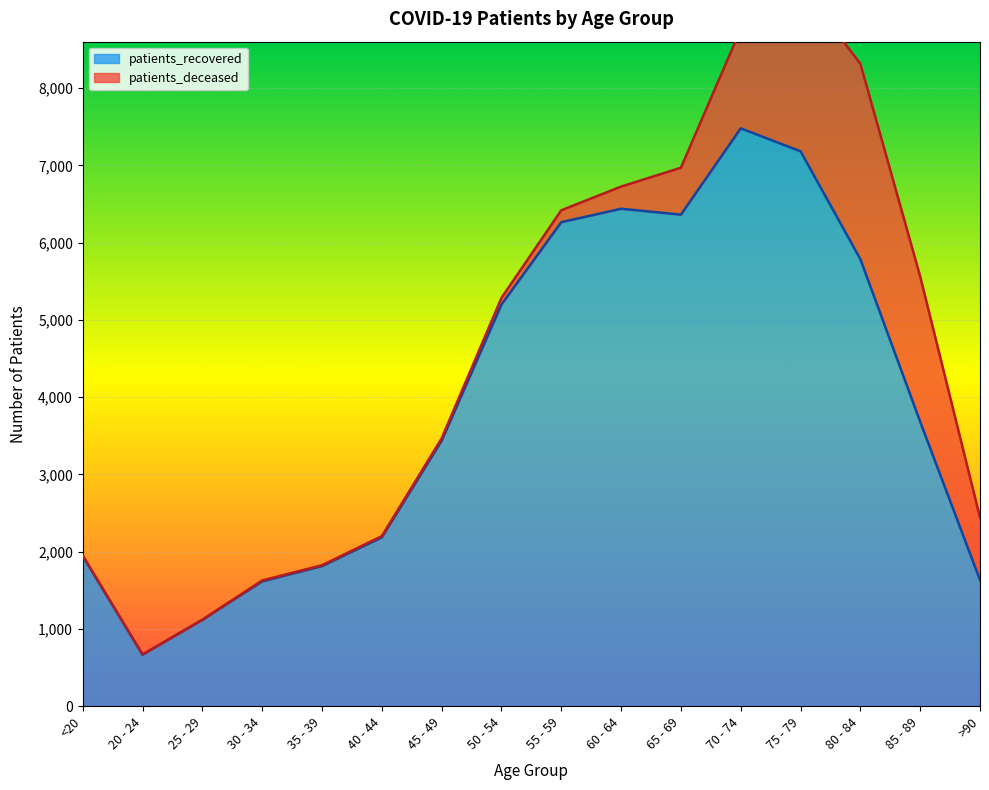

Which category has the lowest value across all series?

20 - 24